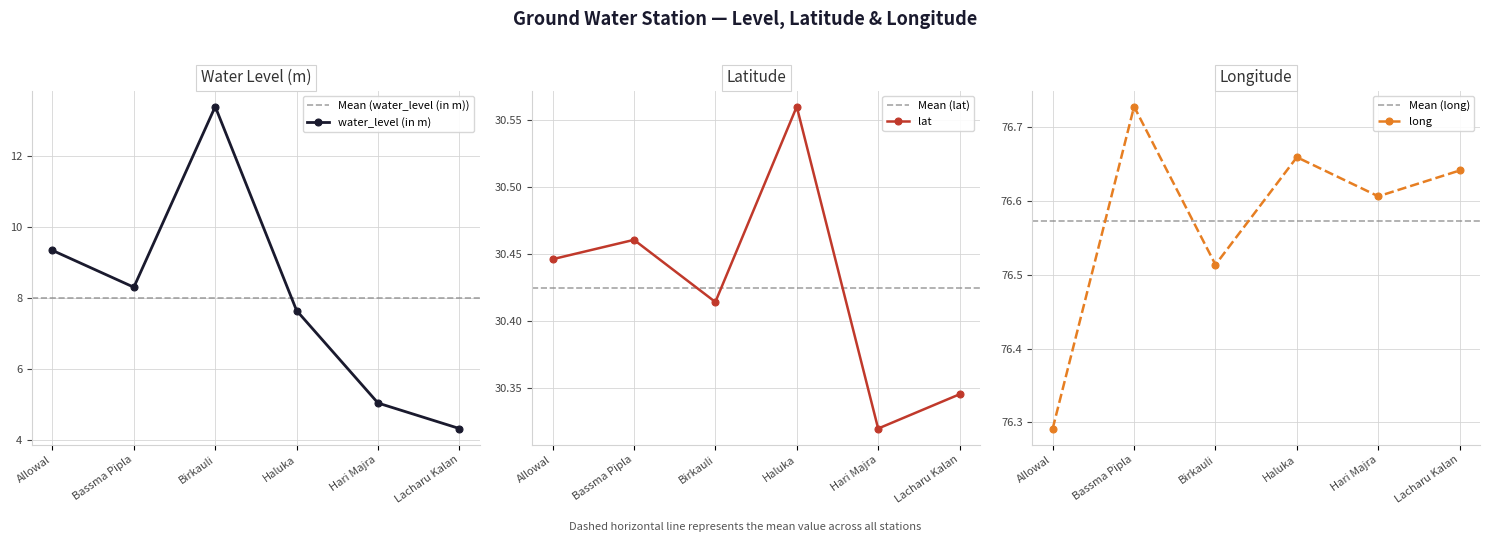

Reading right to left, what are all the values shown in this chart?

water_level (in m): 4.3	5.0	7.6	13.4	8.3	9.3
lat: 30.3	30.3	30.6	30.4	30.5	30.4
long: 76.6	76.6	76.7	76.5	76.7	76.3